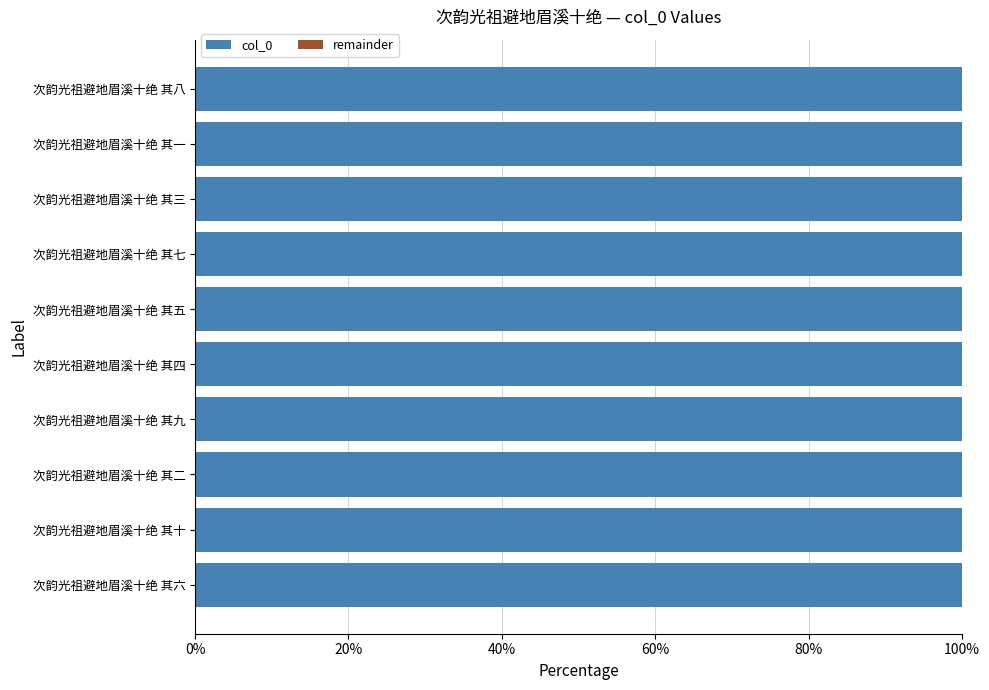

The col_0 series shows 47.0 at 次韵光祖避地眉溪十绝 其一. True or false?

False